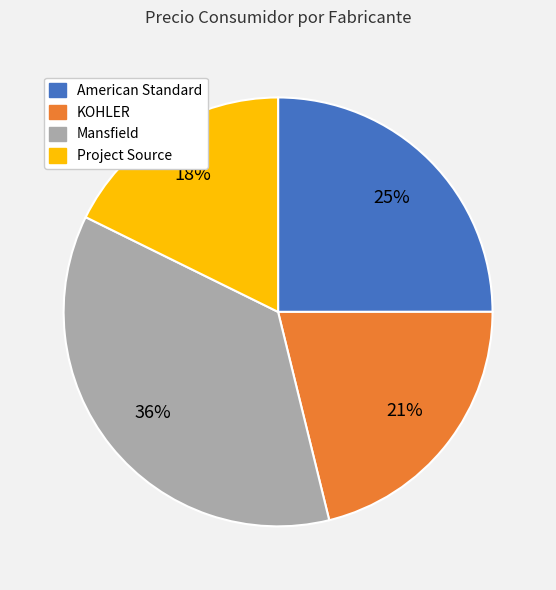

True or false: American Standard accounts for 1% of the total.

False